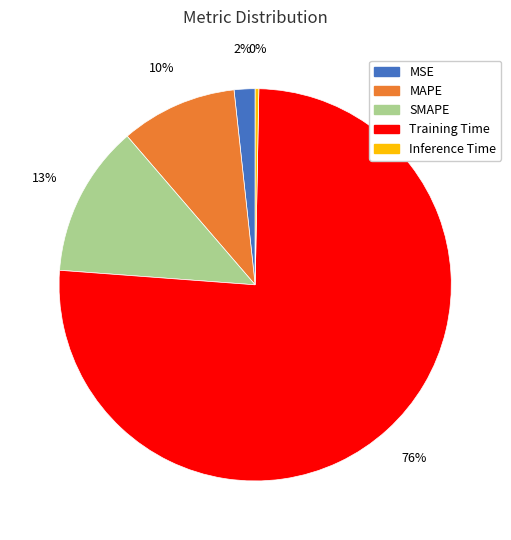

How many slices are in this pie chart?

5